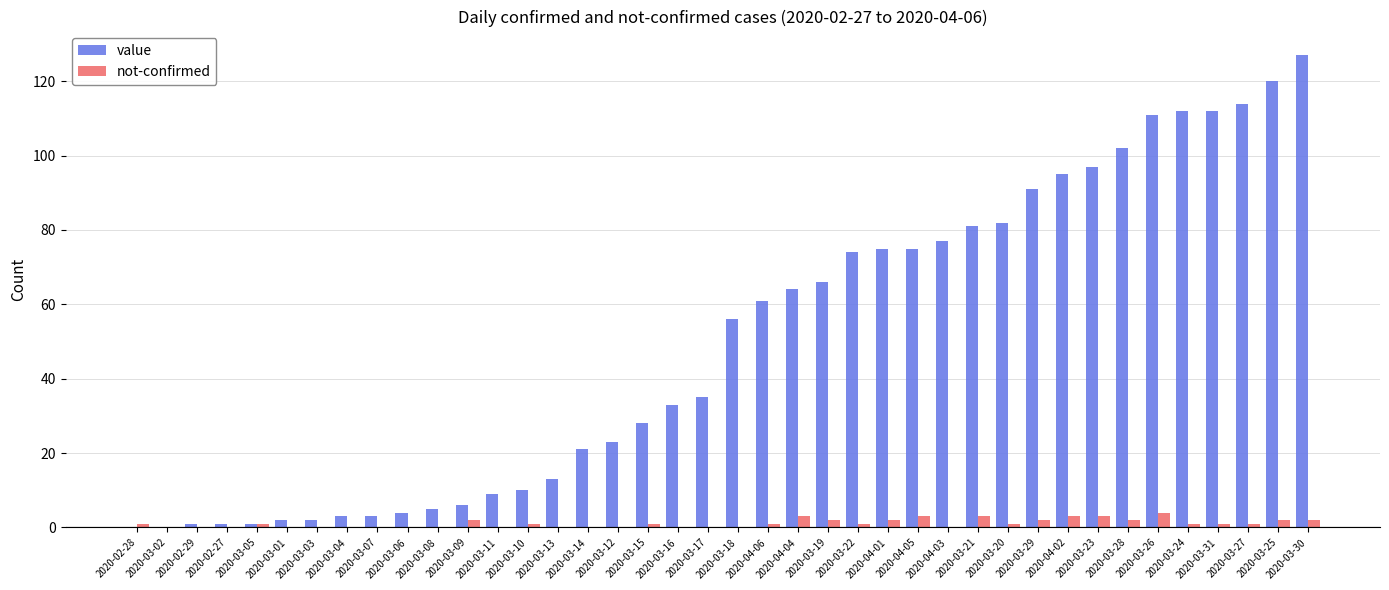

Reading left to right, extract all data points from this chart.

value: 2020-02-28=0	2020-03-02=0	2020-02-29=1	2020-02-27=1	2020-03-05=1	2020-03-01=2	2020-03-03=2	2020-03-04=3	2020-03-07=3	2020-03-06=4	2020-03-08=5	2020-03-09=6	2020-03-11=9	2020-03-10=10	2020-03-13=13	2020-03-14=21	2020-03-12=23	2020-03-15=28	2020-03-16=33	2020-03-17=35	2020-03-18=56	2020-04-06=61	2020-04-04=64	2020-03-19=66	2020-03-22=74	2020-04-01=75	2020-04-05=75	2020-04-03=77	2020-03-21=81	2020-03-20=82	2020-03-29=91	2020-04-02=95	2020-03-23=97	2020-03-28=102	2020-03-26=111	2020-03-24=112	2020-03-31=112	2020-03-27=114	2020-03-25=120	2020-03-30=127
not-confirmed: 2020-02-28=1	2020-03-02=0	2020-02-29=0	2020-02-27=0	2020-03-05=1	2020-03-01=0	2020-03-03=0	2020-03-04=0	2020-03-07=0	2020-03-06=0	2020-03-08=0	2020-03-09=2	2020-03-11=0	2020-03-10=1	2020-03-13=0	2020-03-14=0	2020-03-12=0	2020-03-15=1	2020-03-16=0	2020-03-17=0	2020-03-18=0	2020-04-06=1	2020-04-04=3	2020-03-19=2	2020-03-22=1	2020-04-01=2	2020-04-05=3	2020-04-03=0	2020-03-21=3	2020-03-20=1	2020-03-29=2	2020-04-02=3	2020-03-23=3	2020-03-28=2	2020-03-26=4	2020-03-24=1	2020-03-31=1	2020-03-27=1	2020-03-25=2	2020-03-30=2